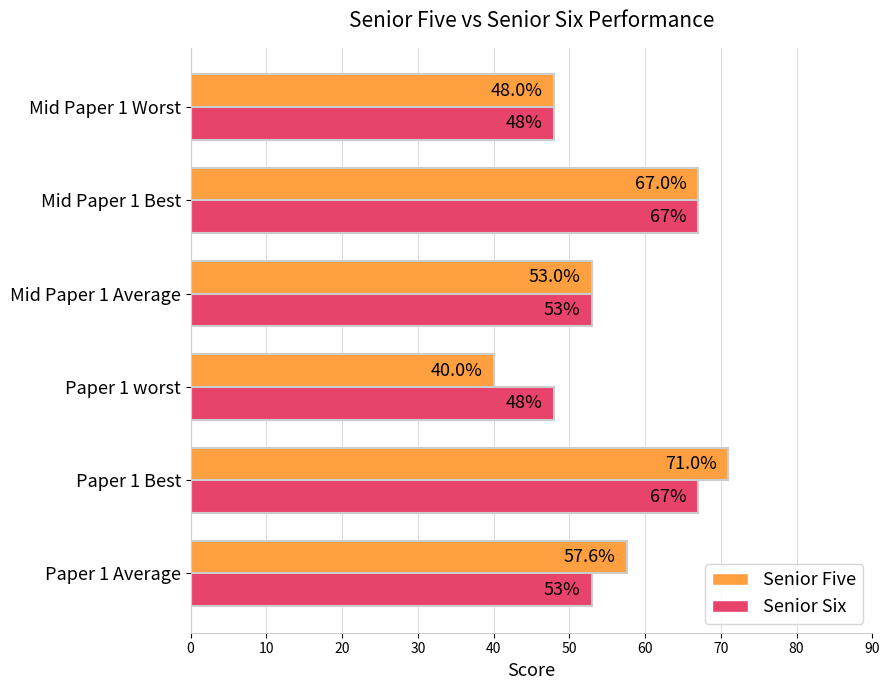

How many categories are shown in the chart?

6